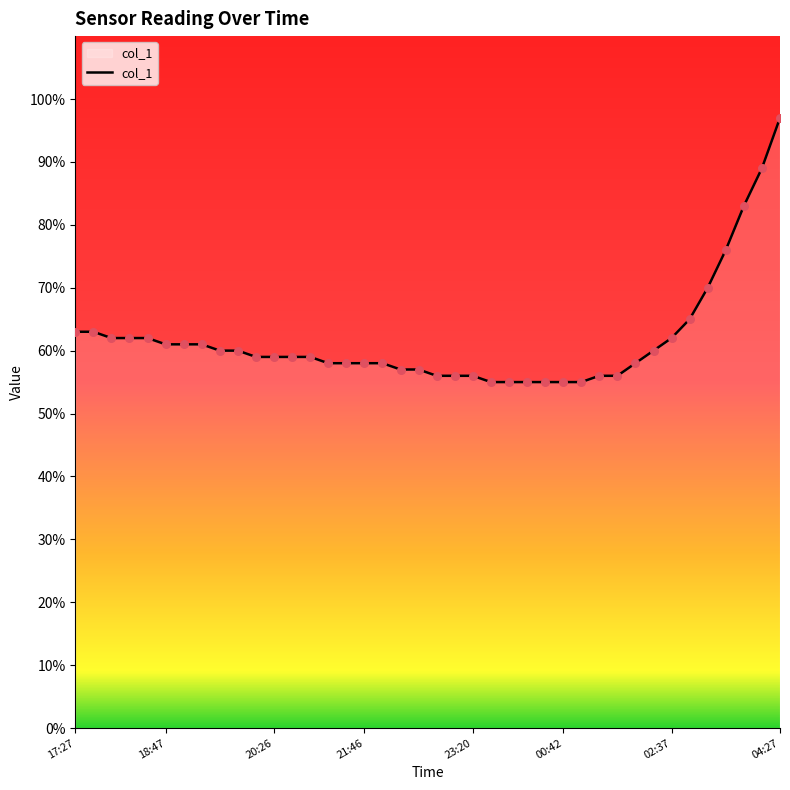

What is the difference between the maximum and minimum values?

42